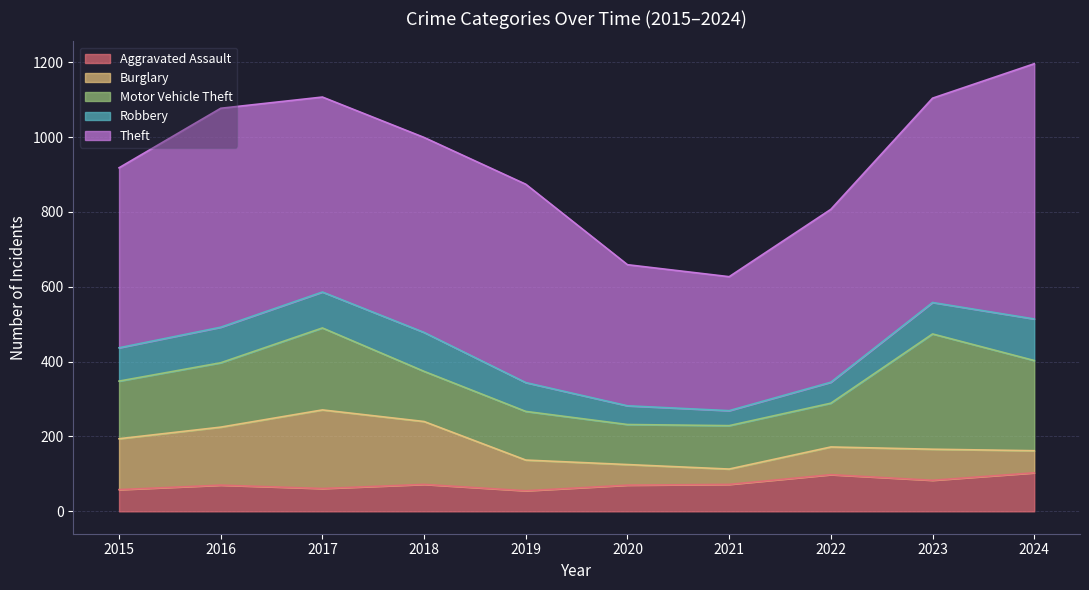

What is the lowest value of the Burglary series?

41